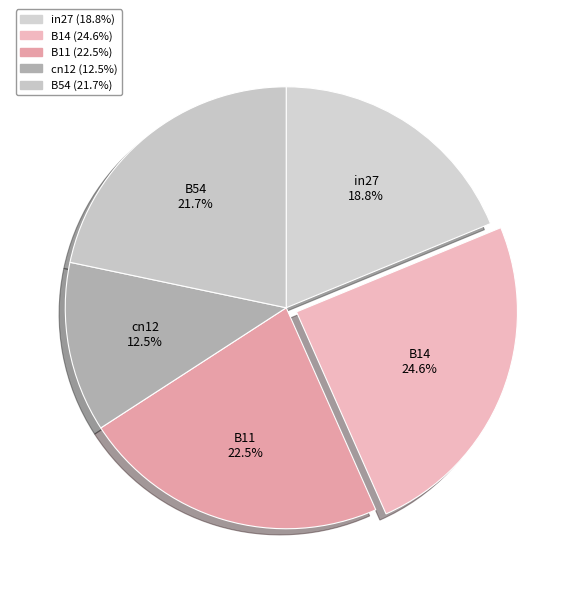

Rank the categories by value from highest to lowest.

B14, B11, B54, in27, cn12